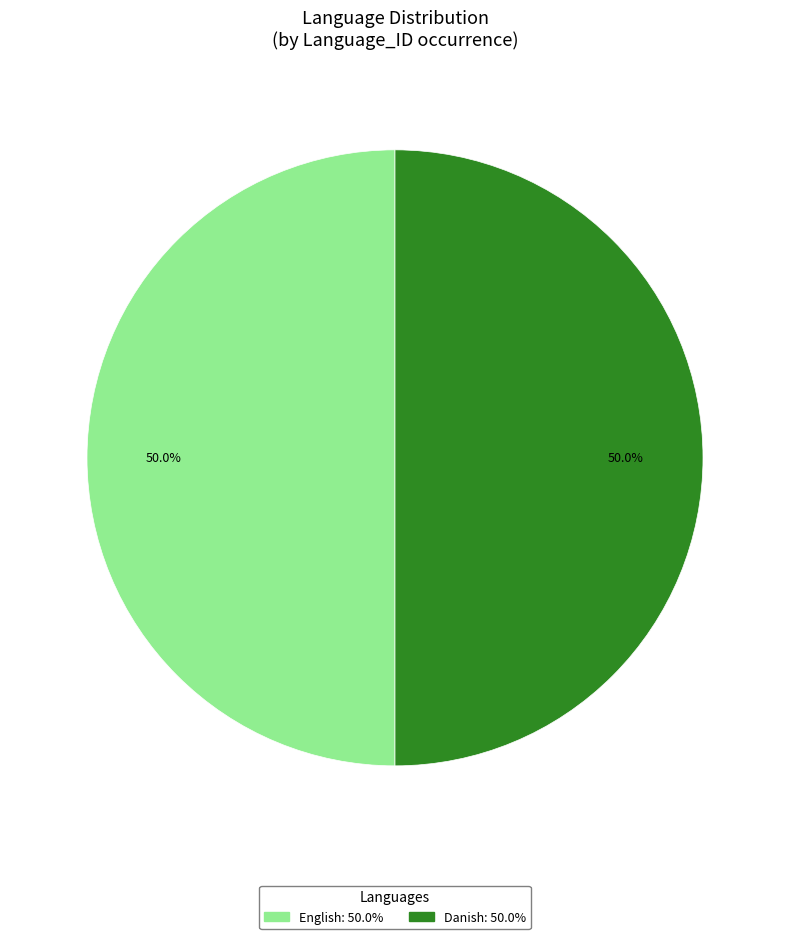

What is the ratio of the value at Danish to the value at English?

1.0